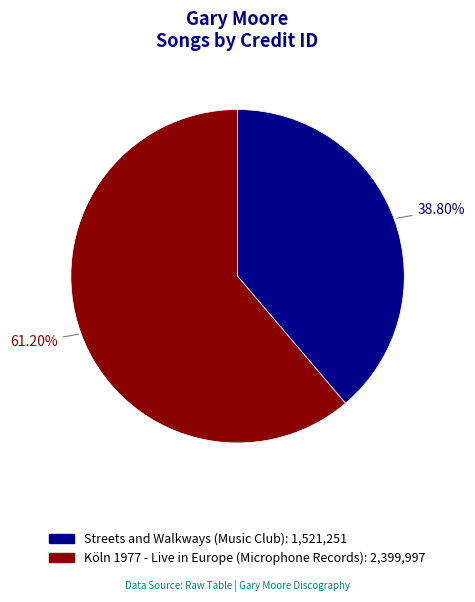

To the nearest percent, what percentage of the pie is Streets and Walkways (Music Club)?

39%